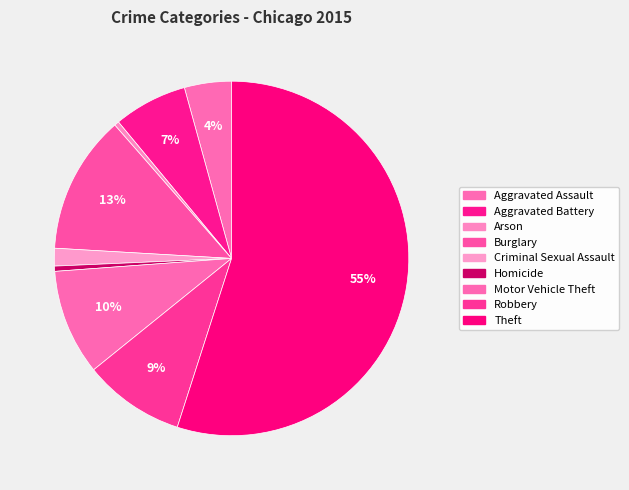

Is there any slice that represents more than half of the pie?

Yes